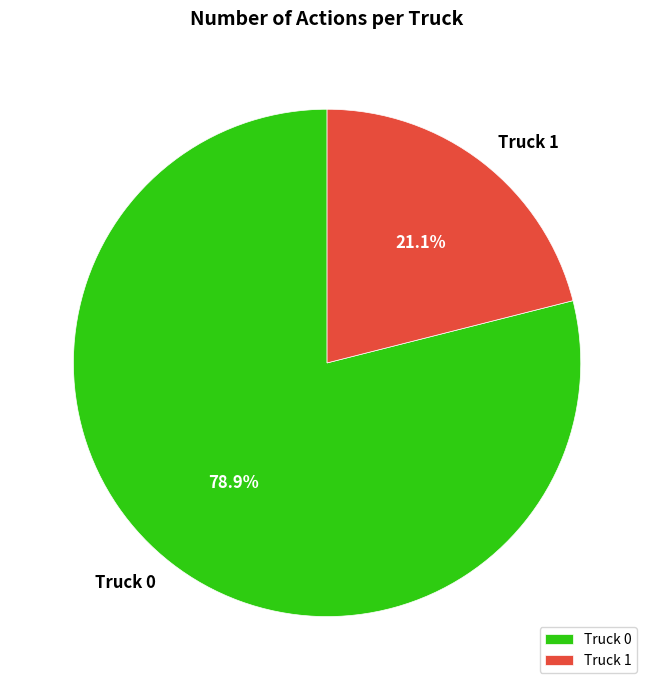

What percentage do Truck 0 and Truck 1 together represent?

100.0%